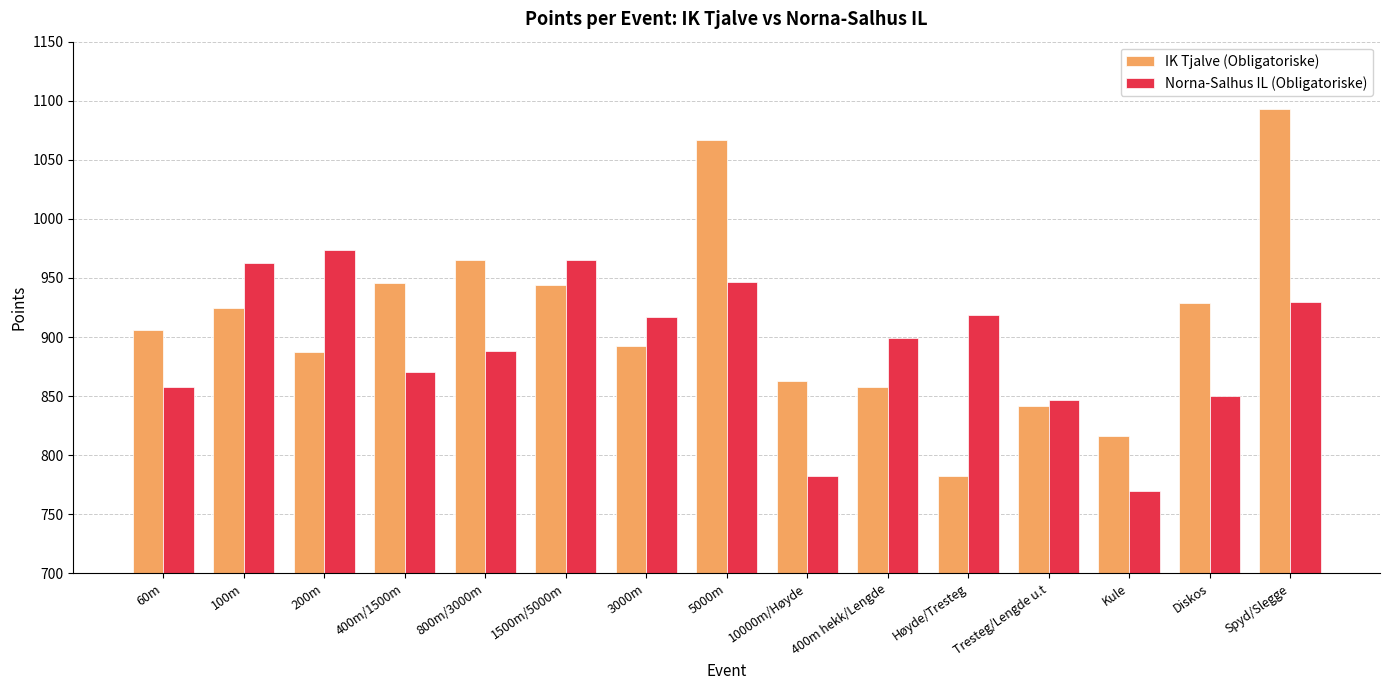

What is the average value of the Norna-Salhus IL (Obligatoriske) series?

892